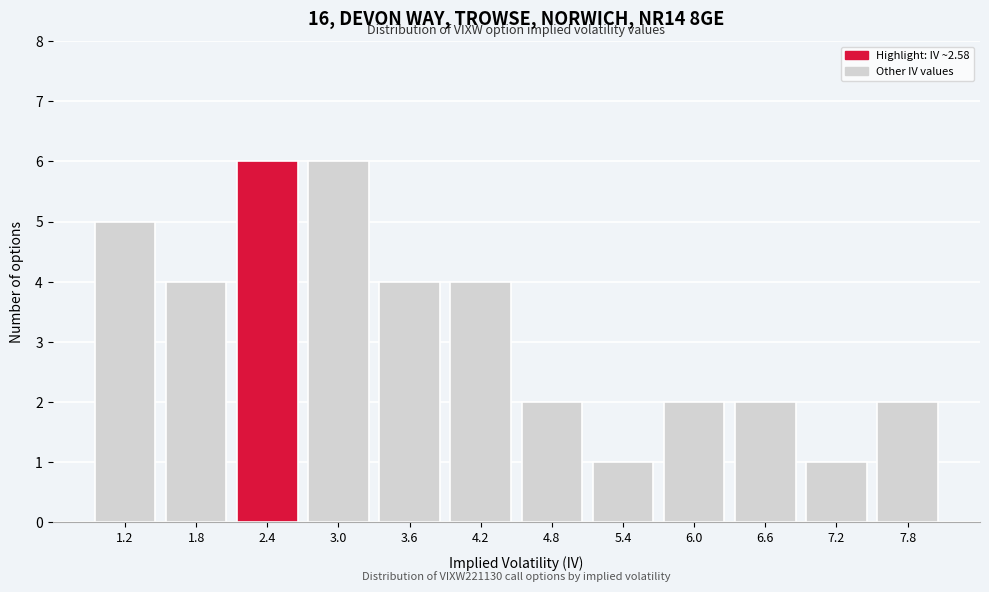

Reading left to right, extract all data points from this chart.

1.2=5	1.8=4	2.4=6	3.0=6	3.6=4	4.2=4	4.8=2	5.4=1	6.0=2	6.6=2	7.2=1	7.8=2